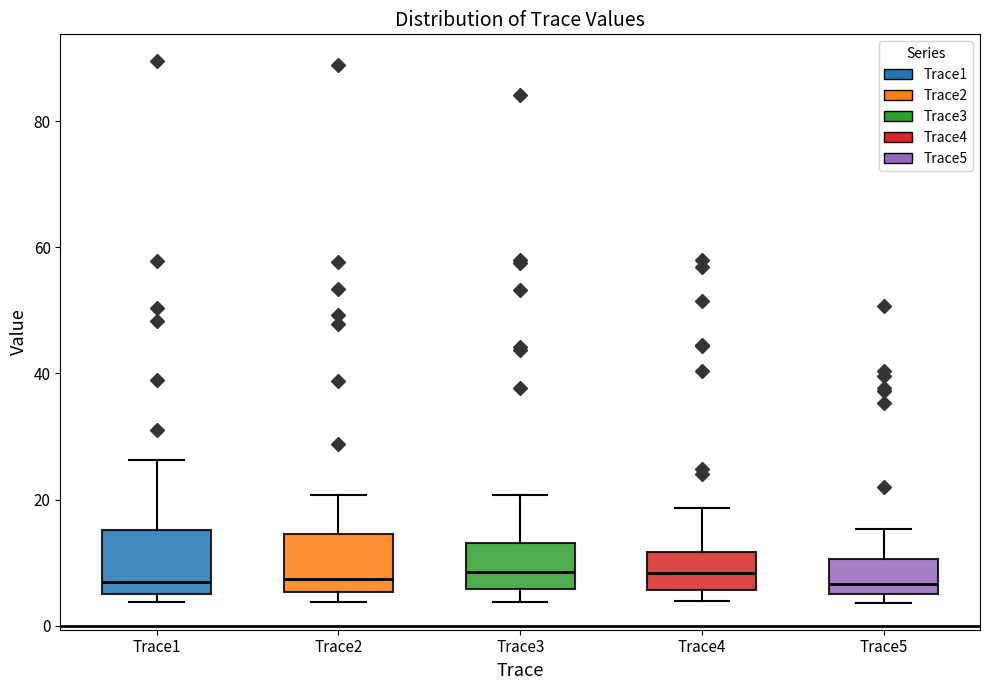

Reading left to right, read every box against the y-axis: the position of its median line, the range the box covers, and the ends of its whiskers. The values are not printed on the chart, so give them approximately, as read against the axis.

Trace1: median 6, box 4 to 16, whiskers 4 (just below the box's lower edge) to 26
Trace2: median 8, box 6 to 14, whiskers 4 to 20
Trace3: median 8, box 6 to 14, whiskers 4 to 20
Trace4: median 8, box 6 to 12, whiskers 4 to 18
Trace5: median 6 (just above the box's lower edge), box 6 to 10, whiskers 4 to 16